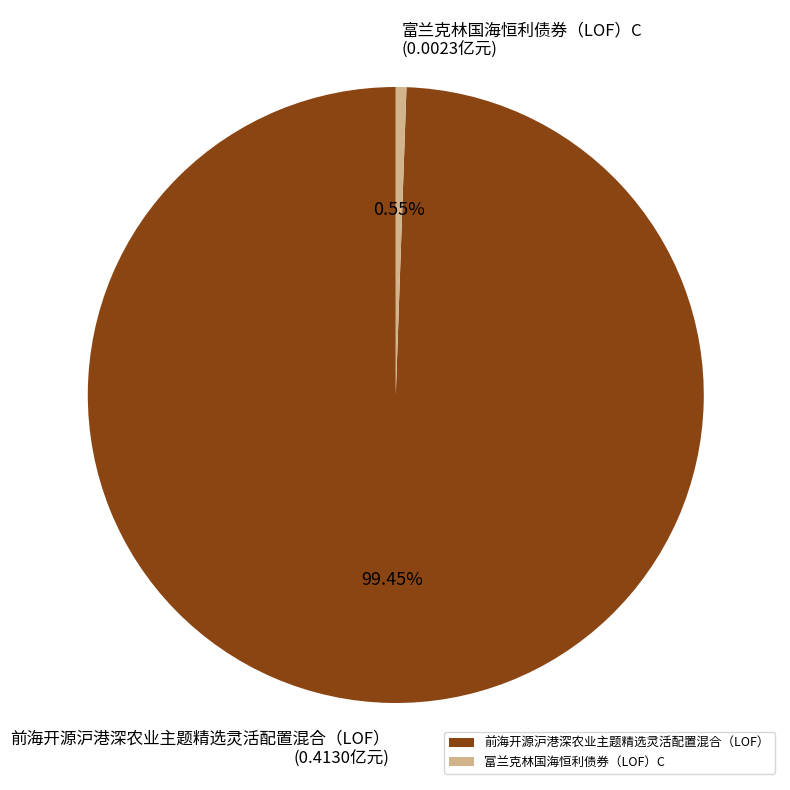

To the nearest percent, what is the average slice percentage?

50%